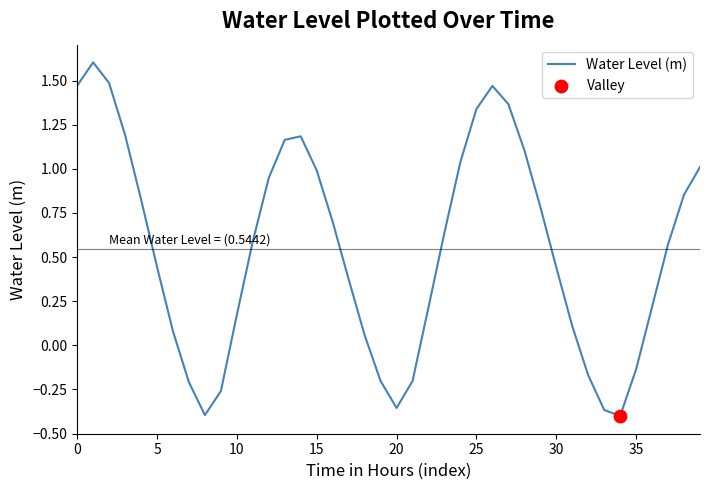

What is the maximum value shown in the chart?

1.6